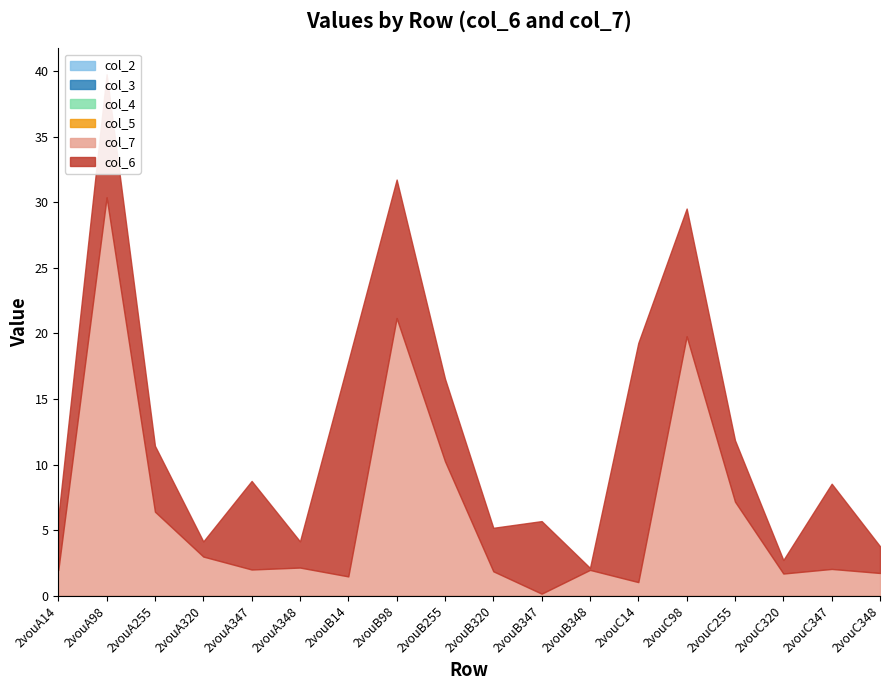

What is the minimum value for col_7?

0.2